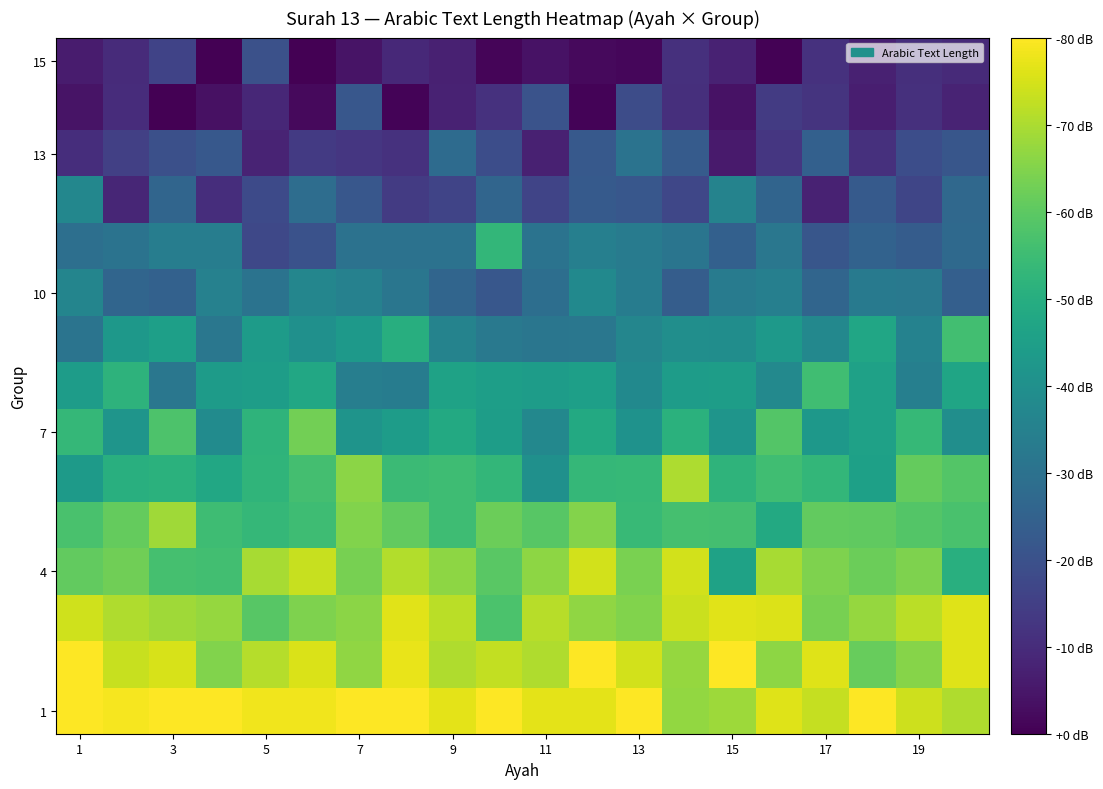

At how many categories does at least one series exceed 71?

20